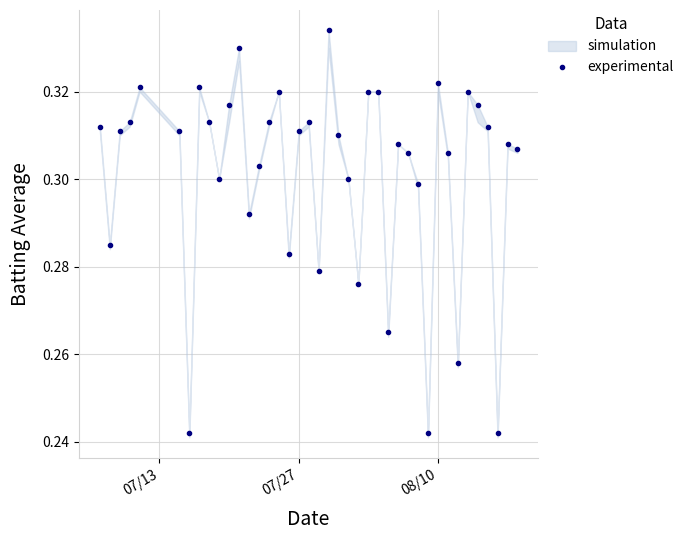

How many lines are shown in the chart?

1